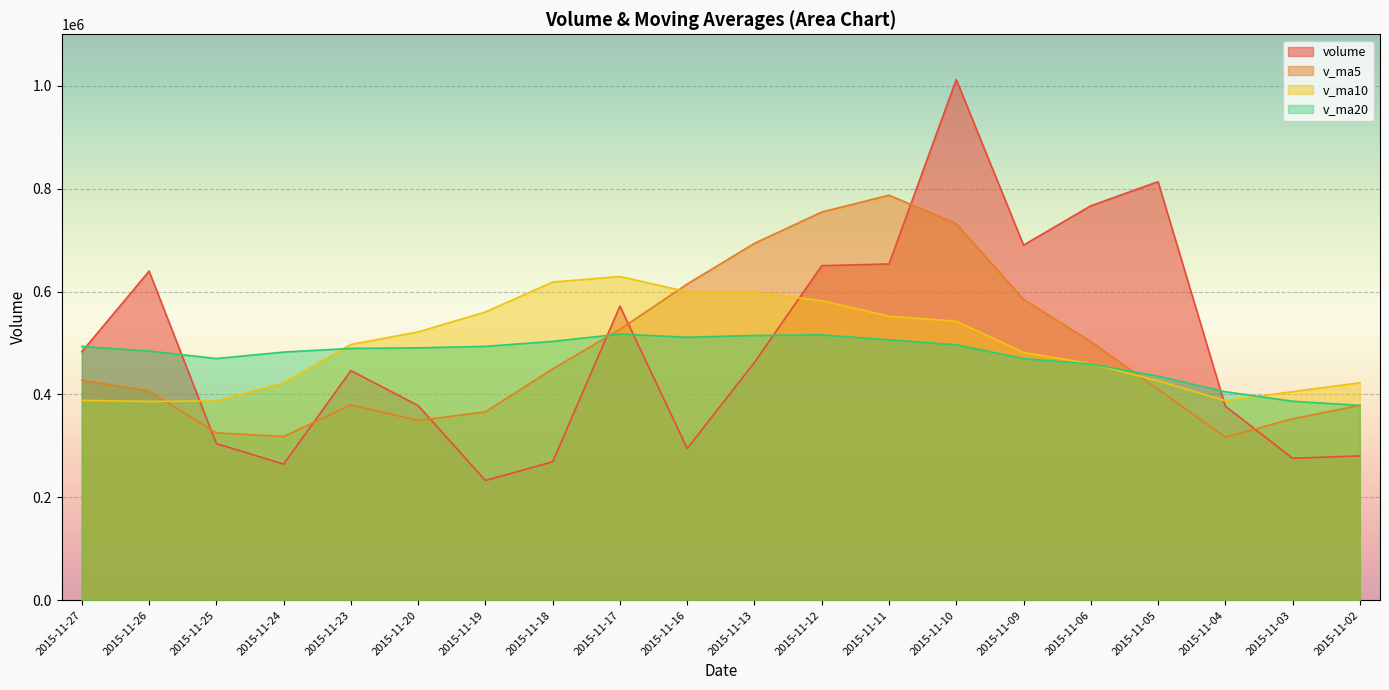

How many data points does each series have?

20